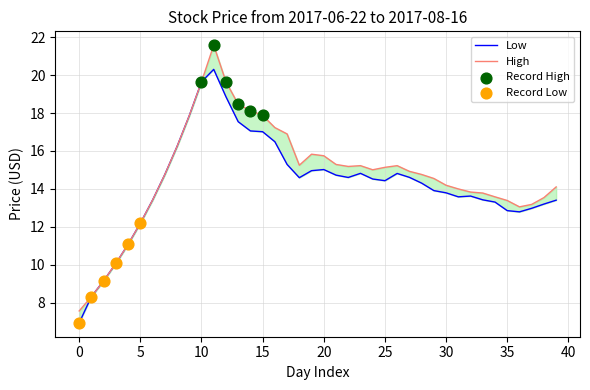

What is the total value across all series at 2017-08-16?

27.5